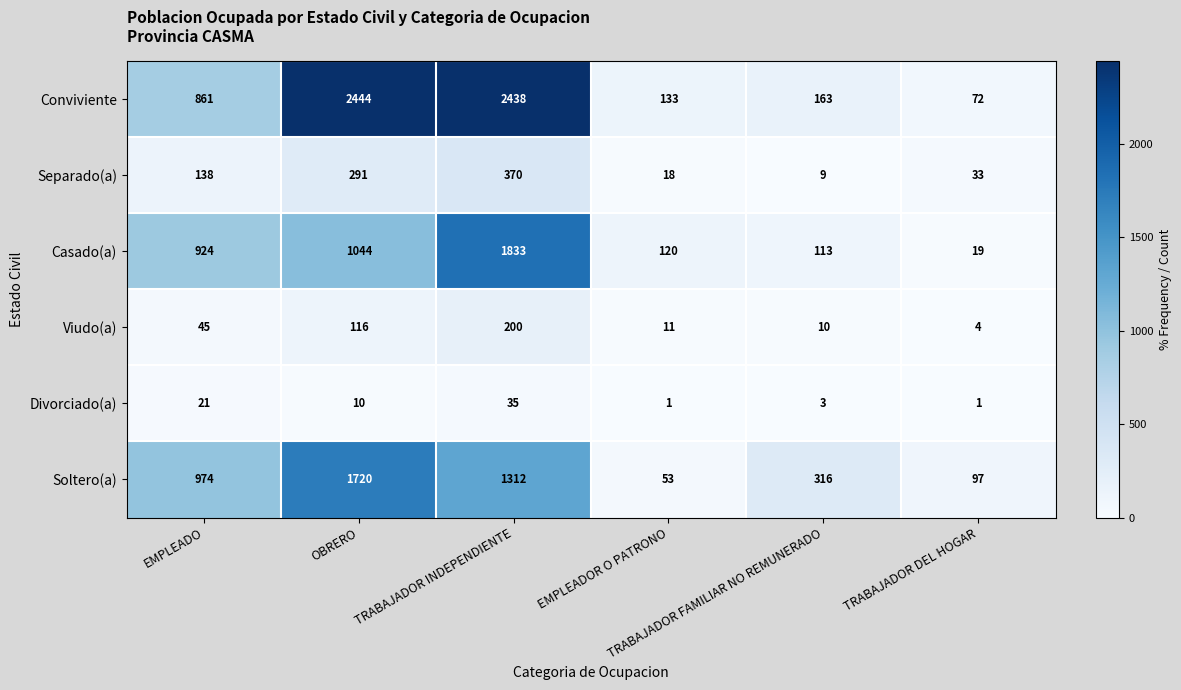

List the series in order of their peak value, highest first.

Conviviente, Casado(a), Soltero(a), Separado(a), Viudo(a), Divorciado(a)